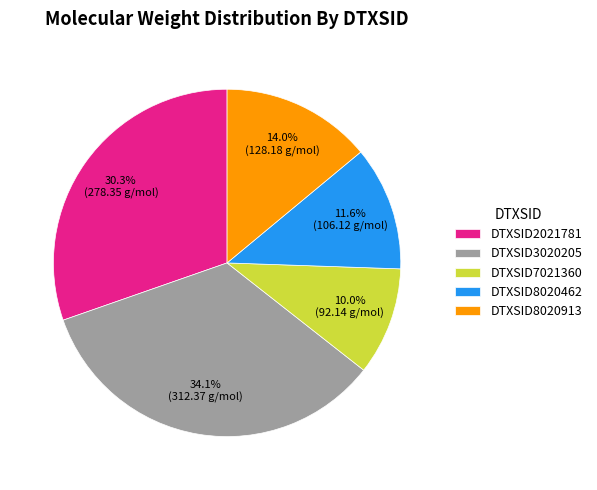

To the nearest percent, what is the difference between the largest and smallest slice percentages?

24%